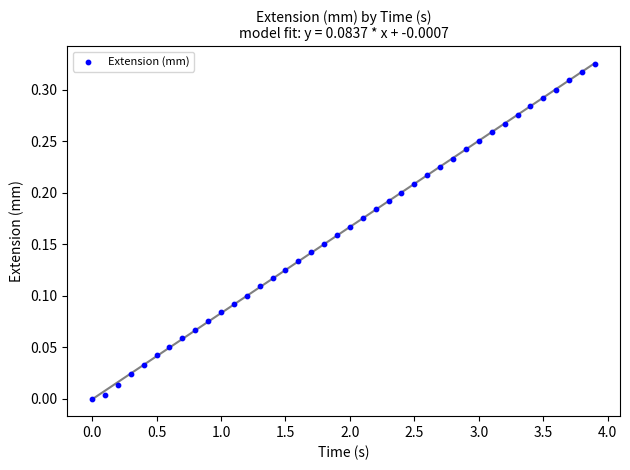

What is the range of X values (max minus min)?

3.9